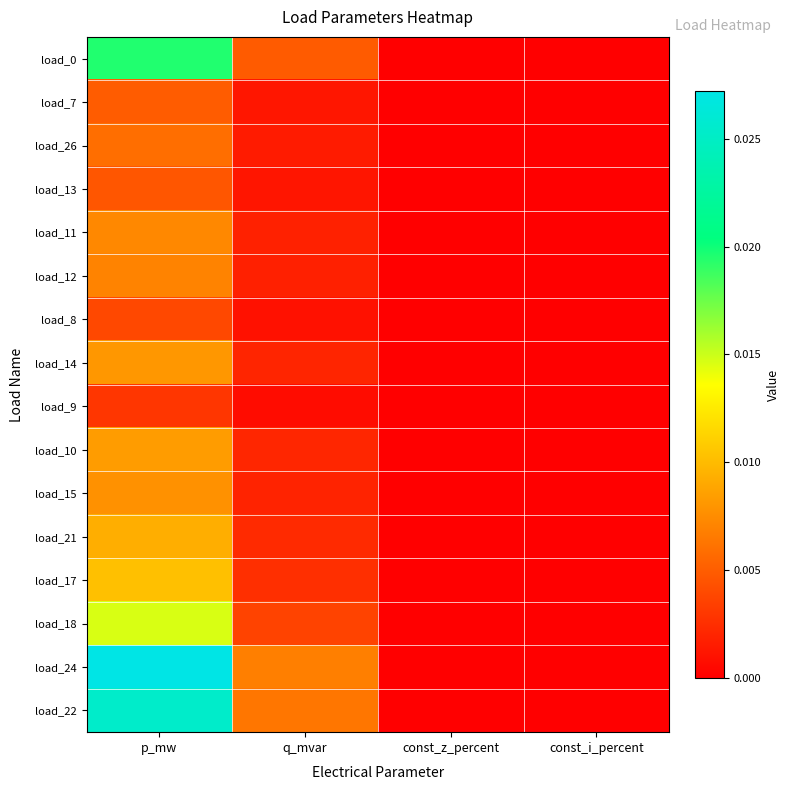

Which series has the widest spread of values?

load_24